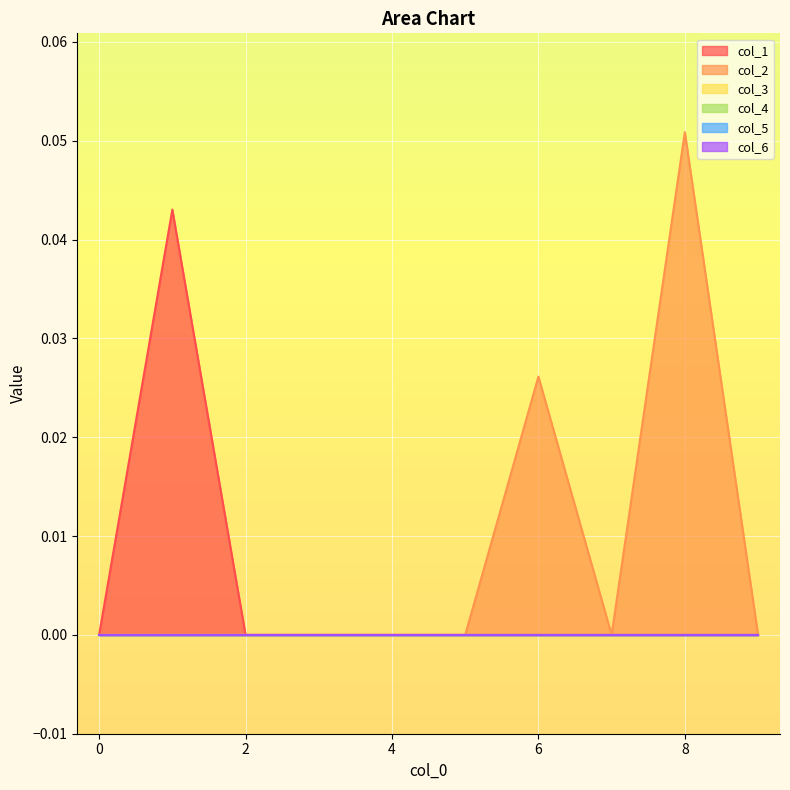

Which series has the largest total across all categories?

col_2